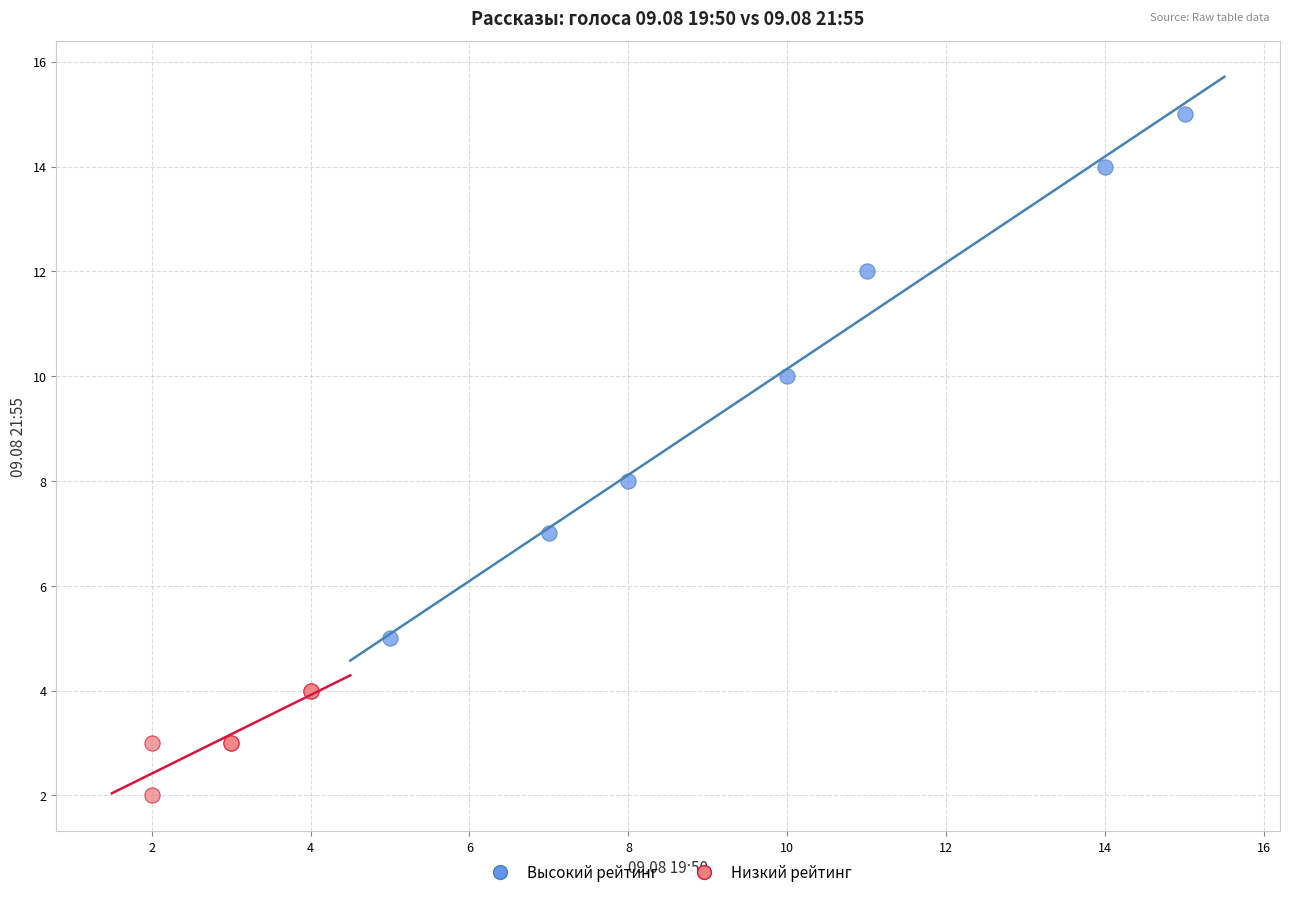

Which series reaches the maximum Y coordinate?

Высокий рейтинг